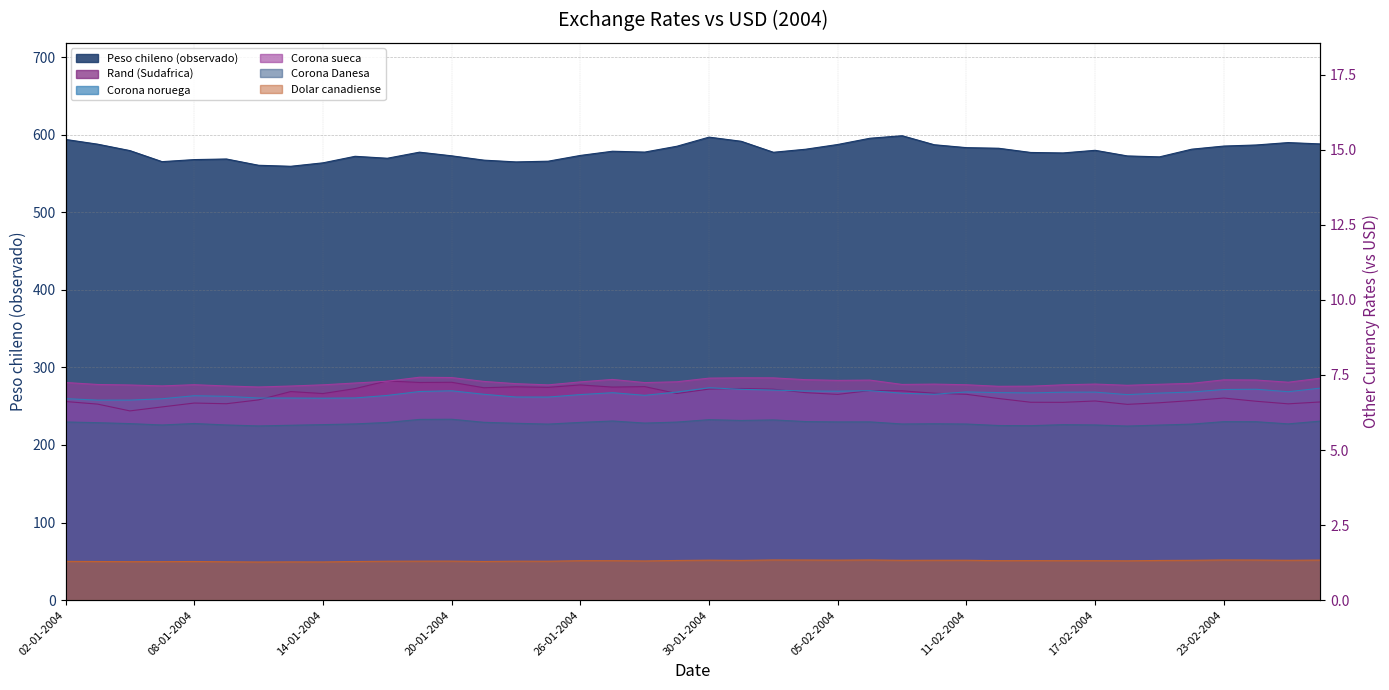

Between 29-01-2004 and 05-02-2004, which is larger?

05-02-2004